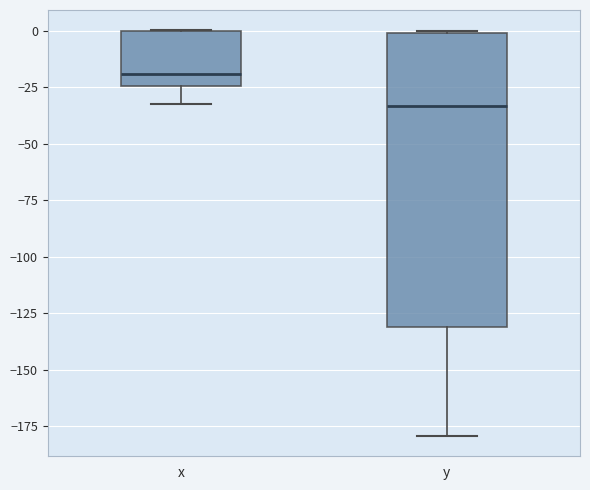

Comparing the boxes themselves (not the whiskers), which one is the tallest?

y